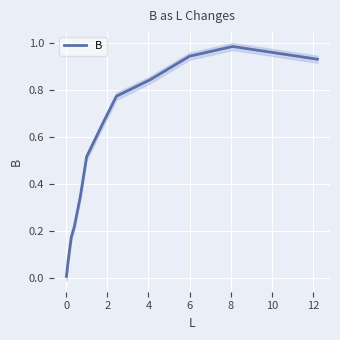

What is the label of the 8th point from the left?

12